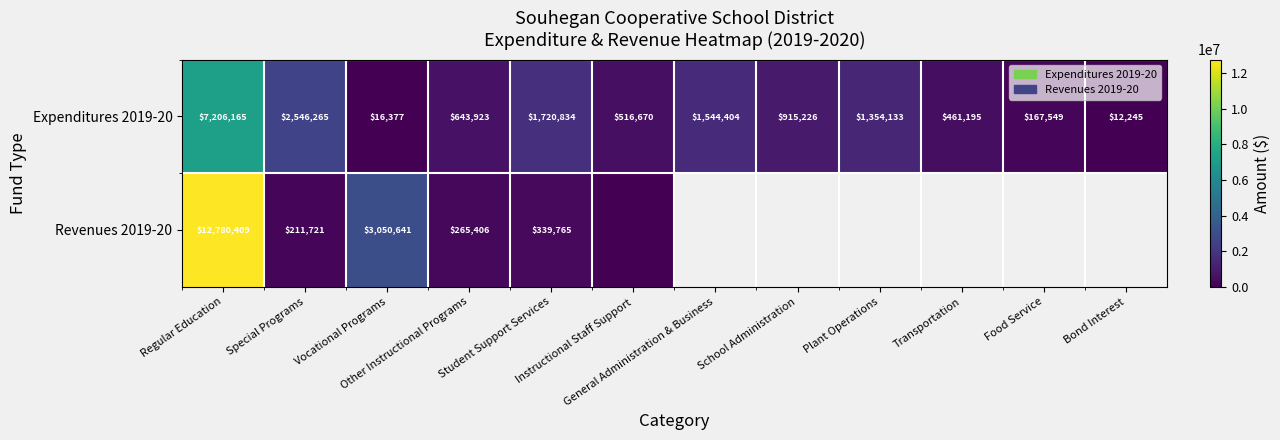

What is the sum of all Expenditures 2019-20 values?

17104986